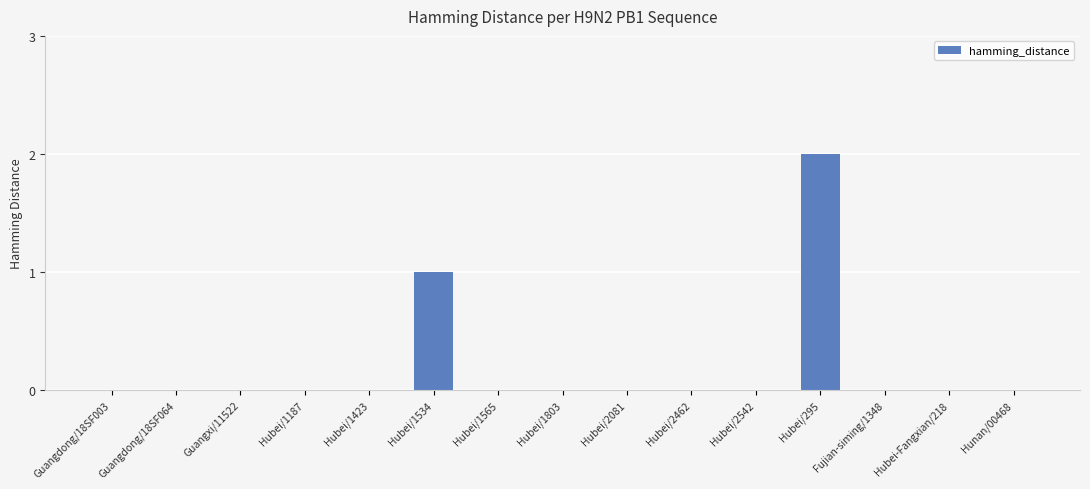

At which category does the chart reach its peak across all series?

Hubei/295